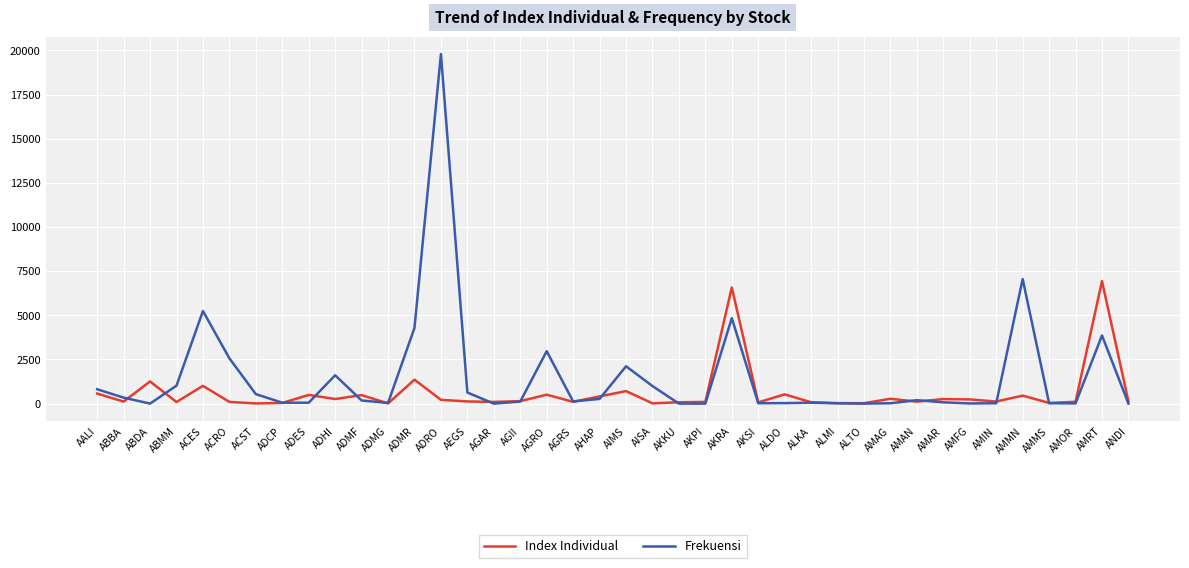

At which label does Frekuensi first exceed 123?

AALI